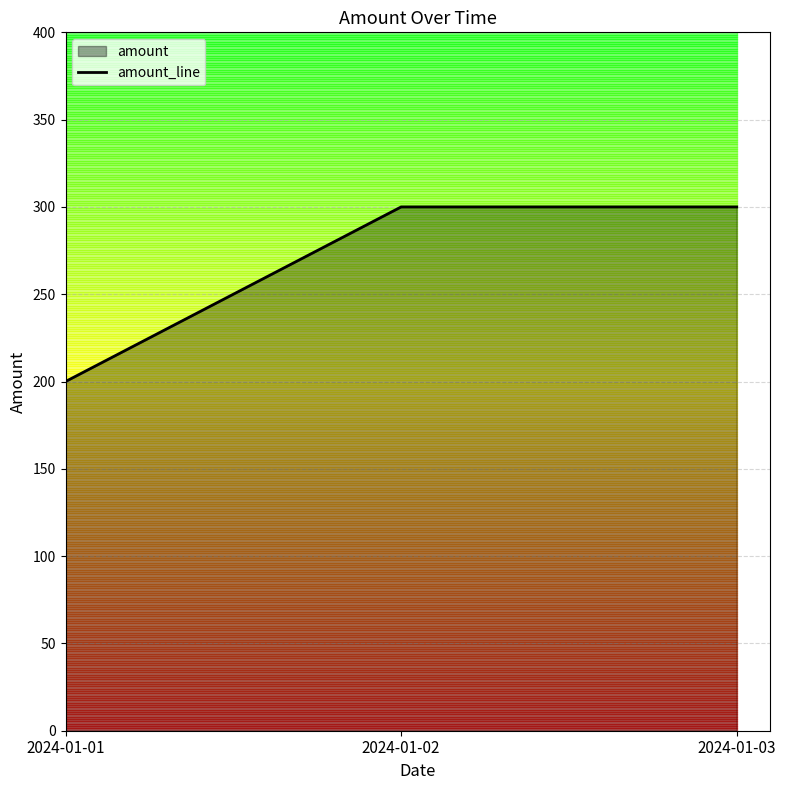

What is the minimum value shown in the chart?

200